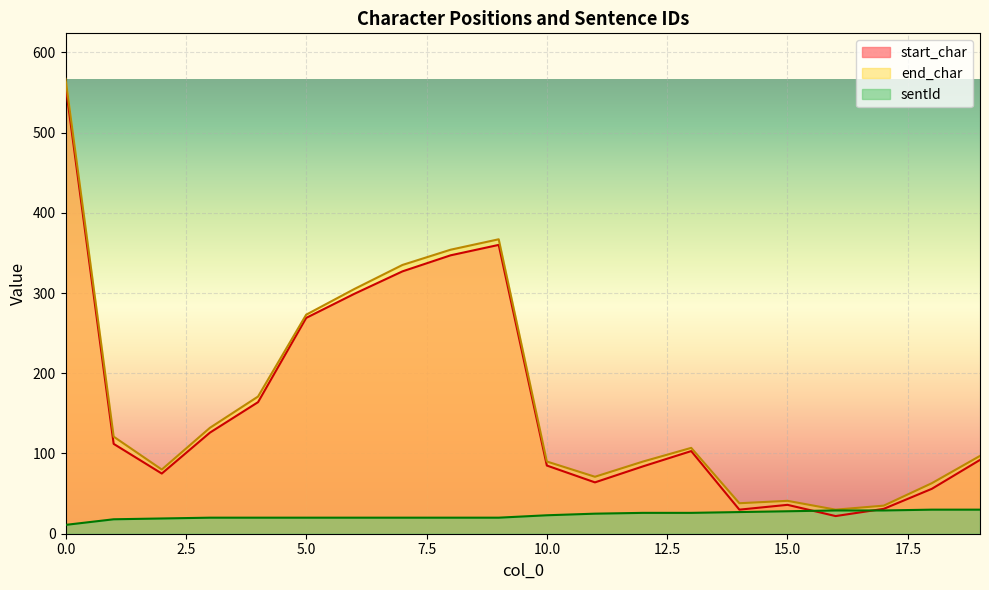

Which category has the lowest value in the start_char series?

16